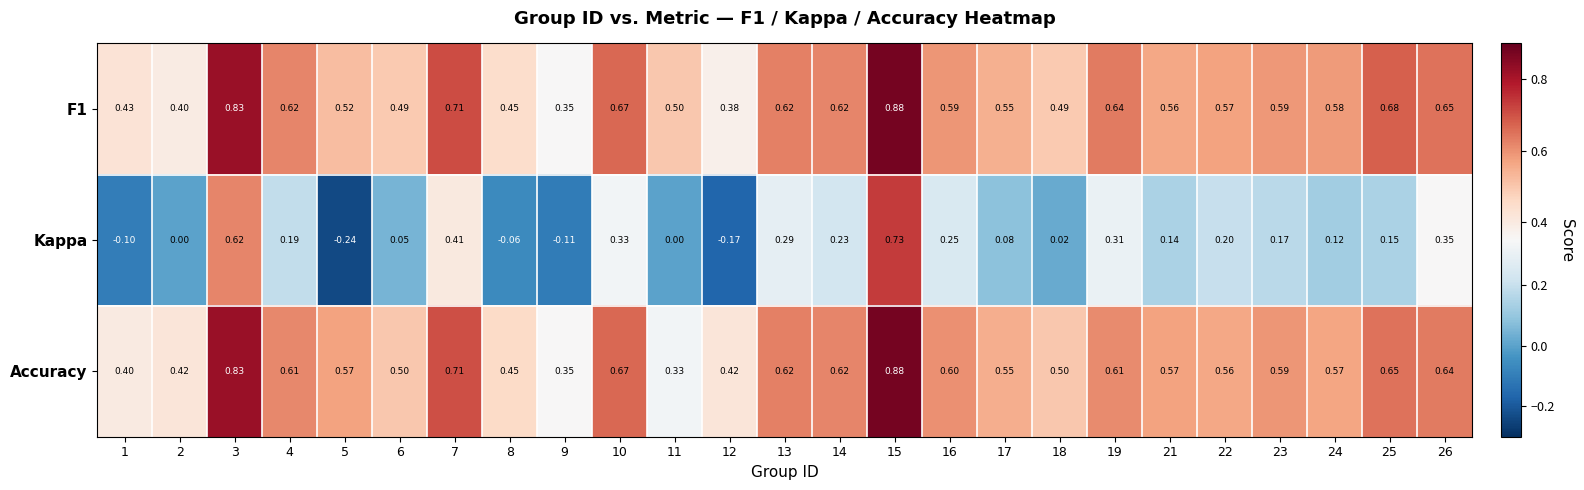

At how many categories does at least one series exceed 0?

25